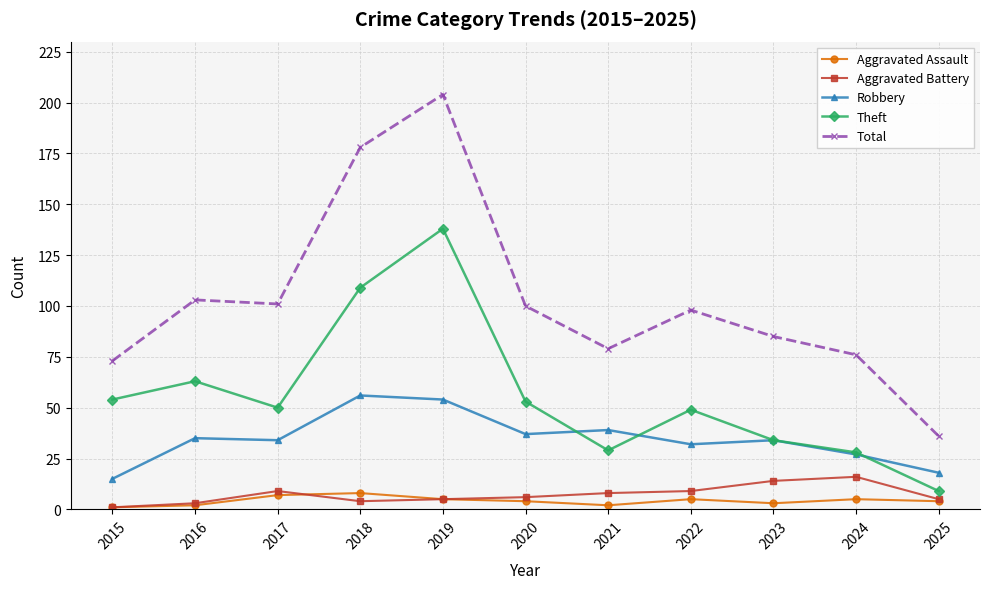

How many Aggravated Assault values are between 2 and 5?

8